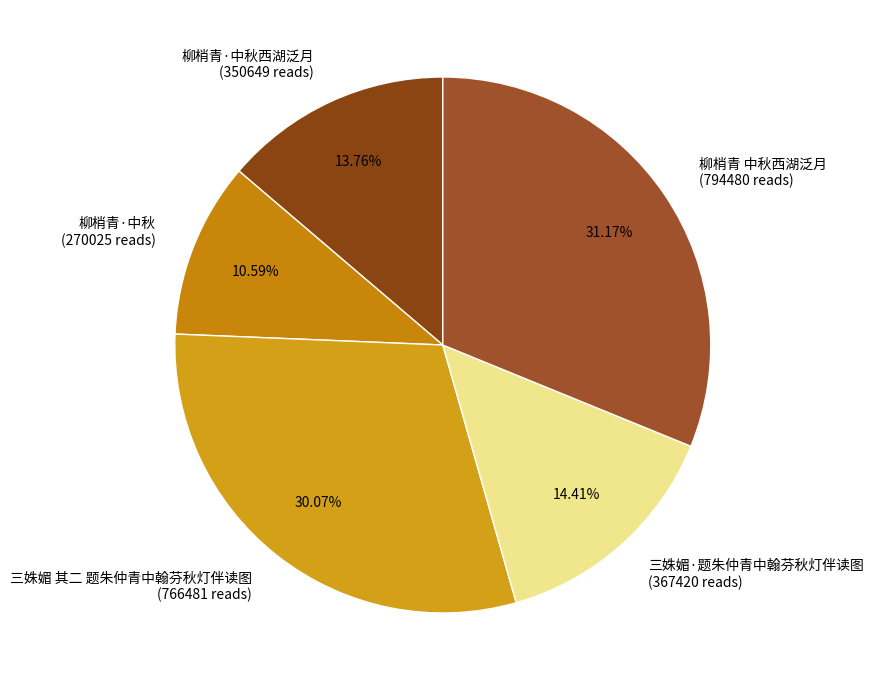

Is there any slice that represents more than half of the pie?

No